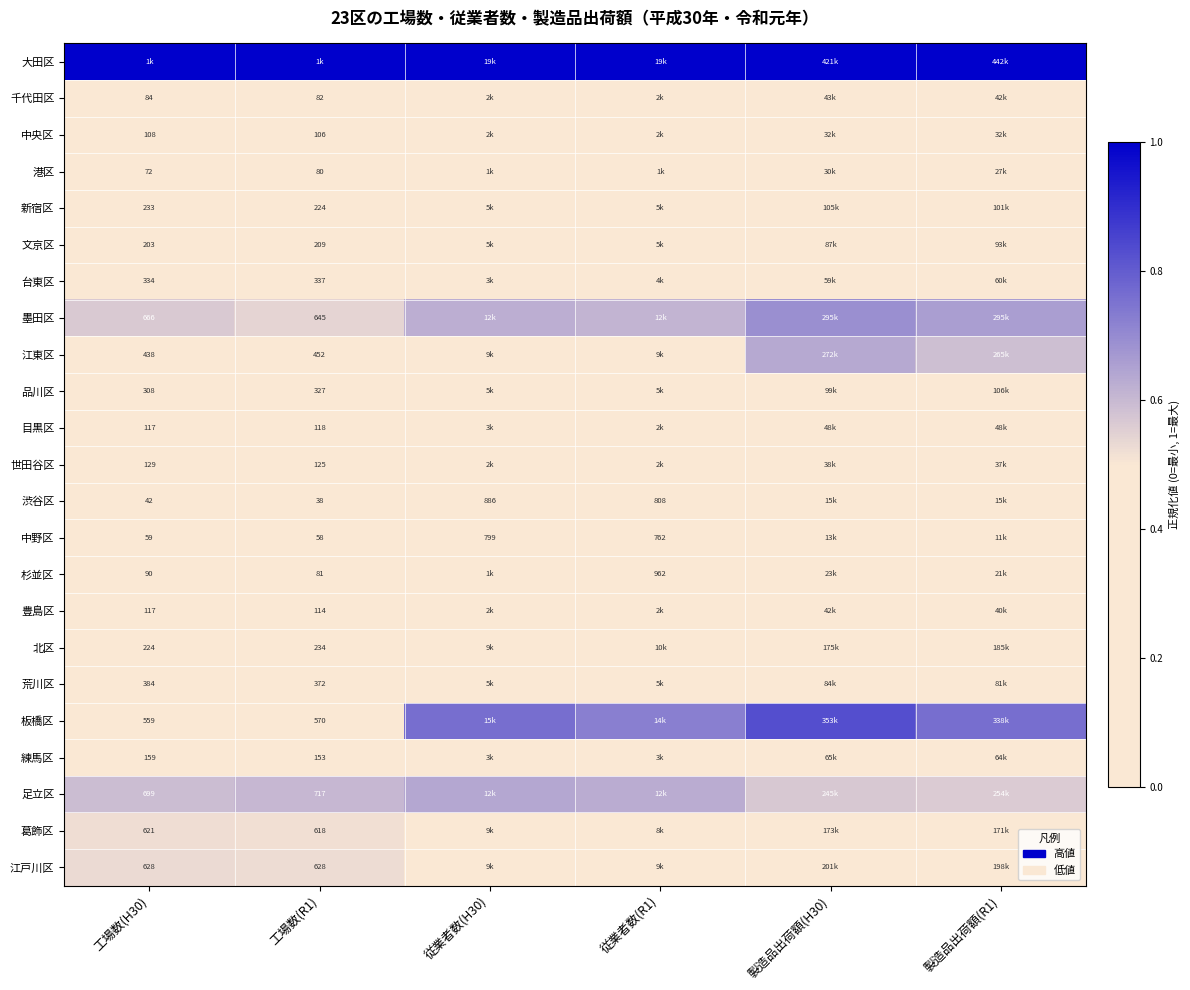

What is the sum of the 墨田区 values at 工場数(H30) and 製造品出荷額(H30)?

1.3